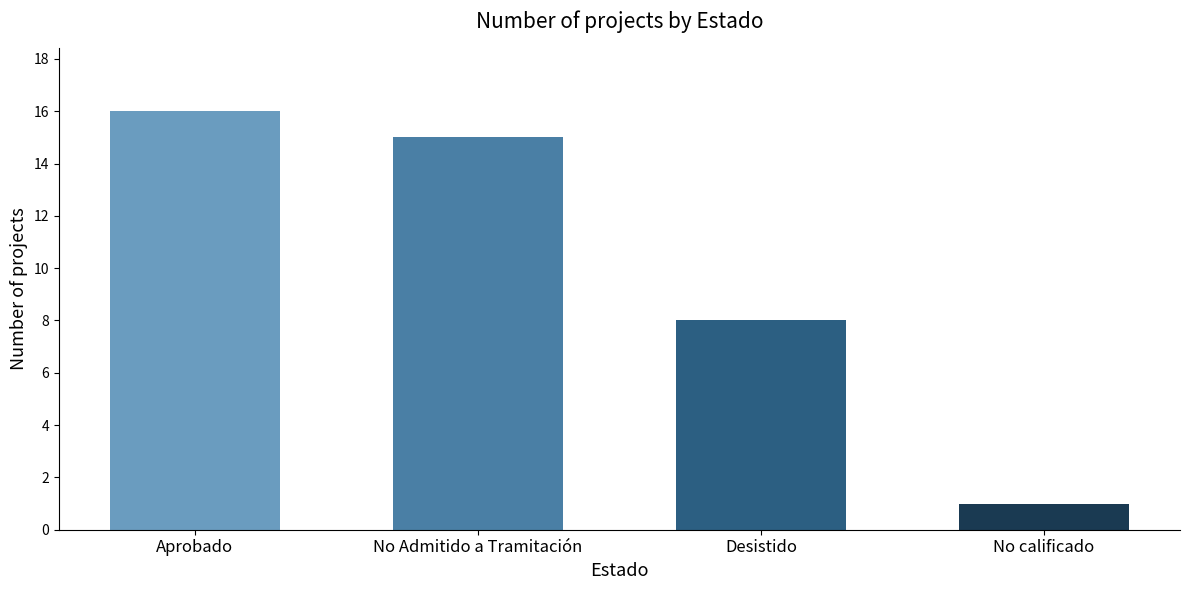

Is it true that the value at Desistido is 8?

True